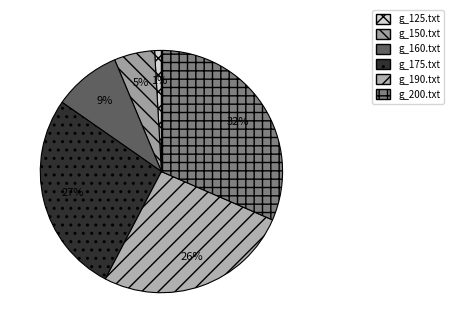

To the nearest percent, what portion does g_200.txt represent?

32%